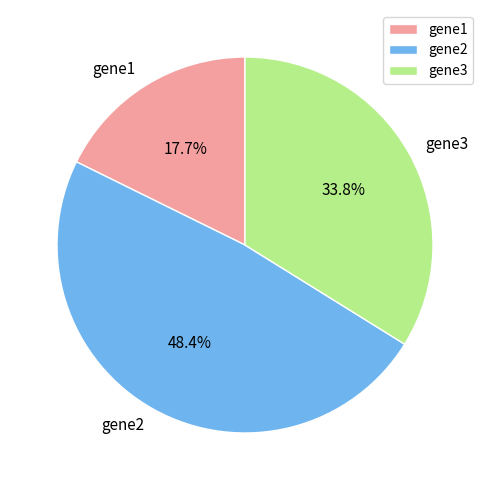

What is the total percentage of gene3 and gene1?

51.6%